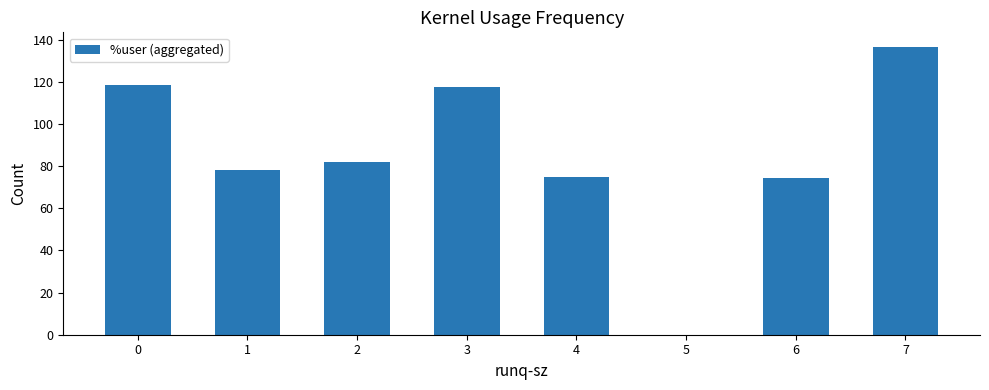

Which label corresponds to the largest value in the chart?

7